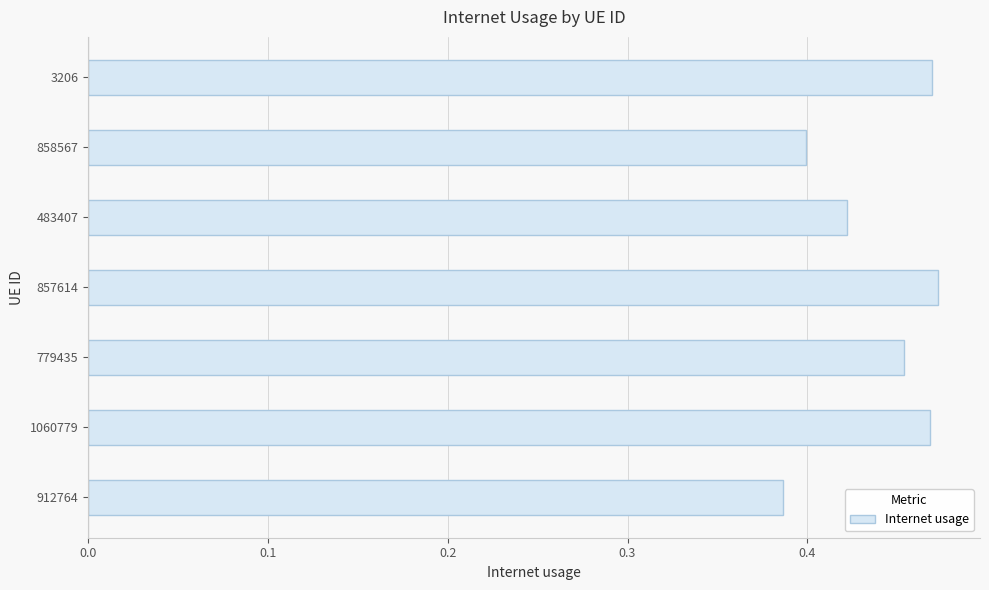

The value at 912764 is 0.4. True or false?

True